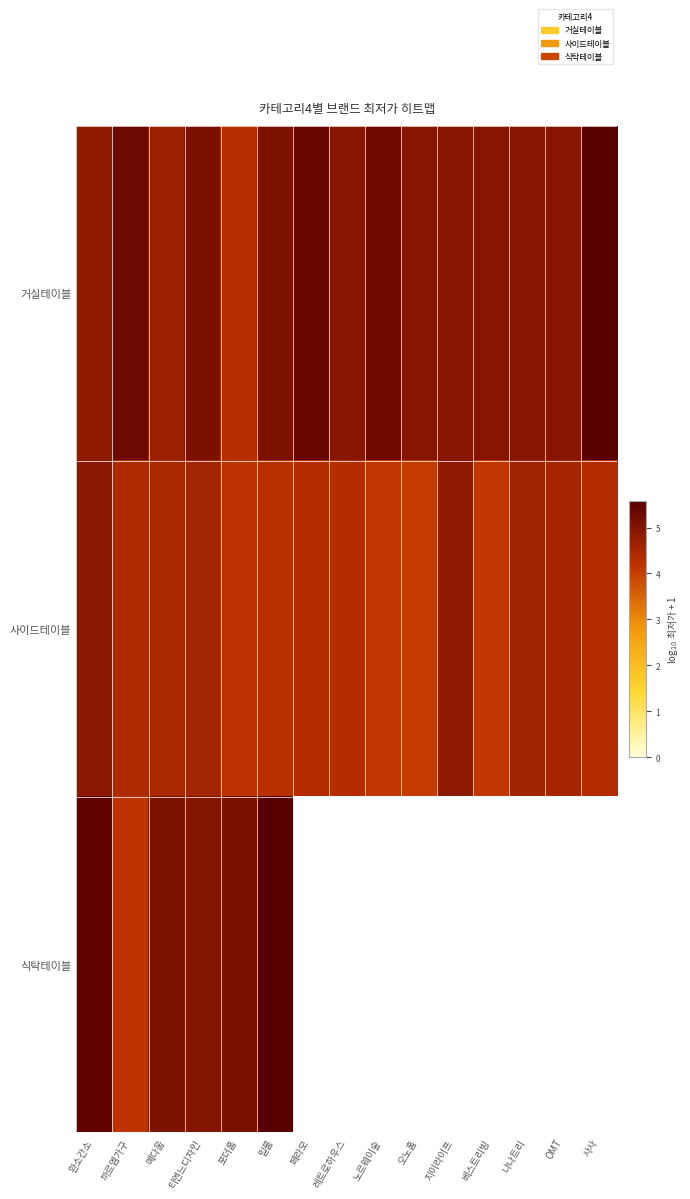

How many distinct data groups are displayed?

3